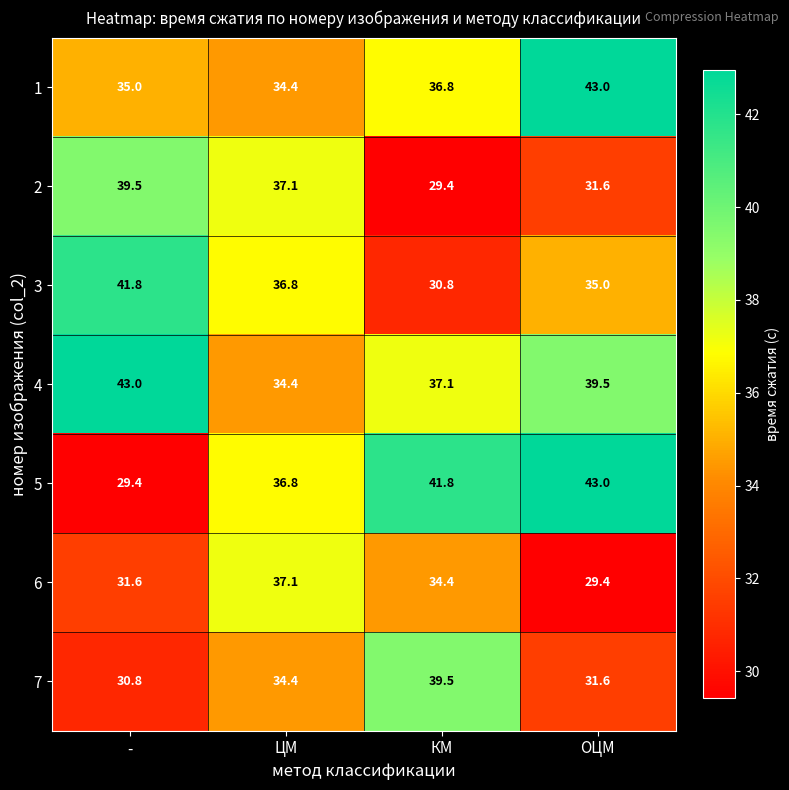

The 5 series shows 23.6 at ОЦМ. True or false?

False